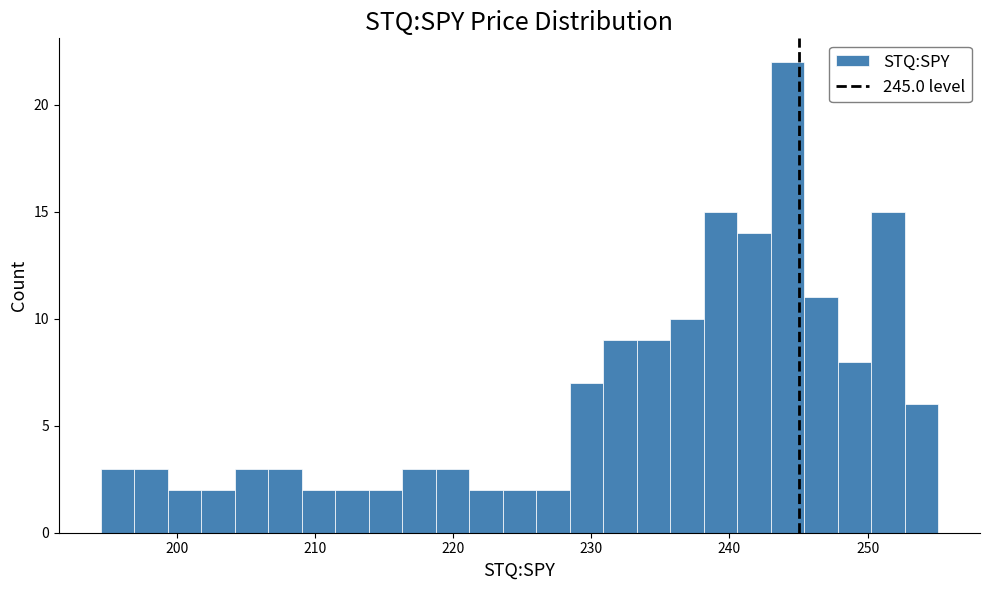

Read against the x-axis, roughly where is the centre of the tallest bar?

244